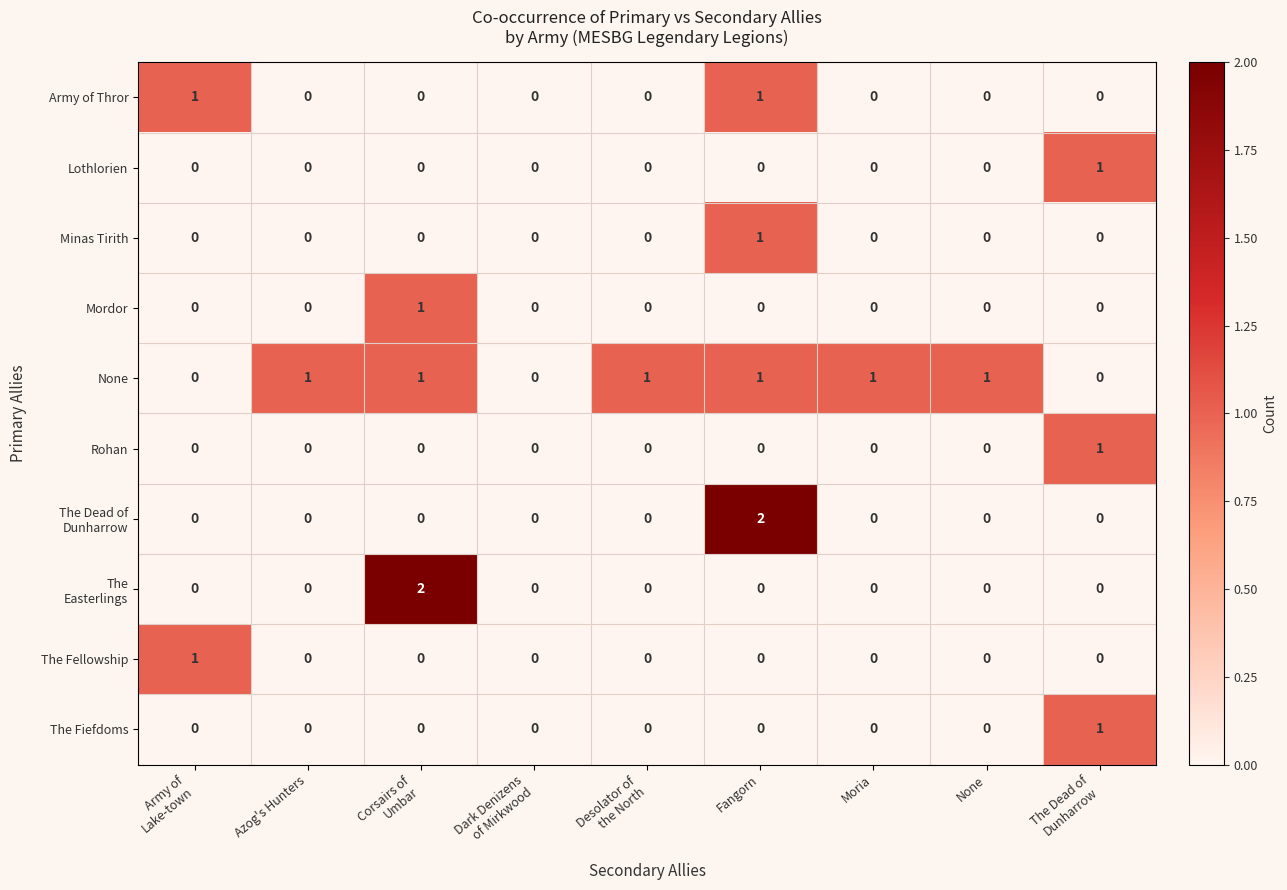

How many The Fellowship values are between 0 and 1?

9